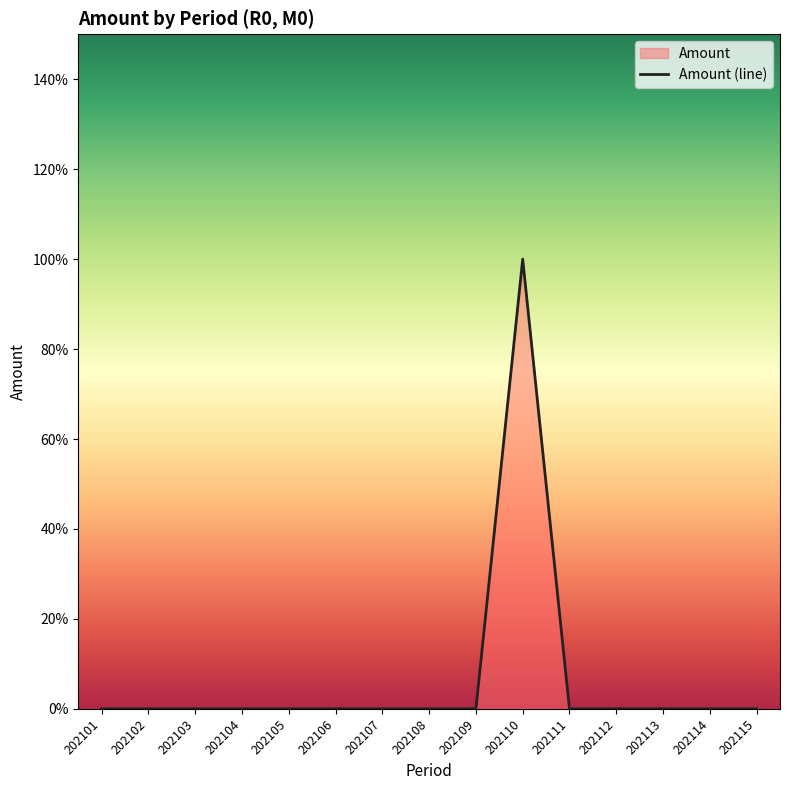

The chart shows a value of 1 at 202102. True or false?

False